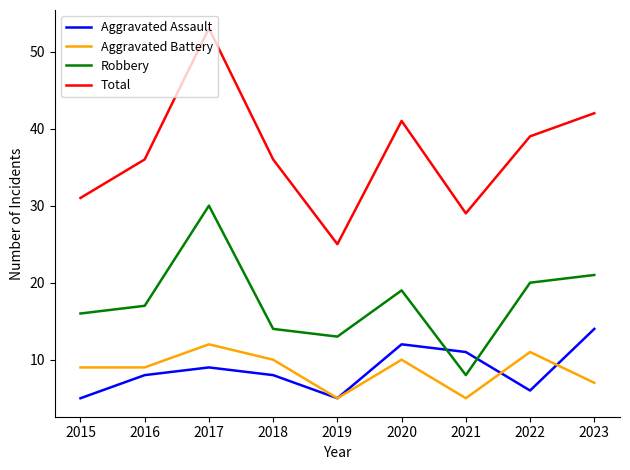

True or false: Aggravated Battery and Total cross at least once.

False